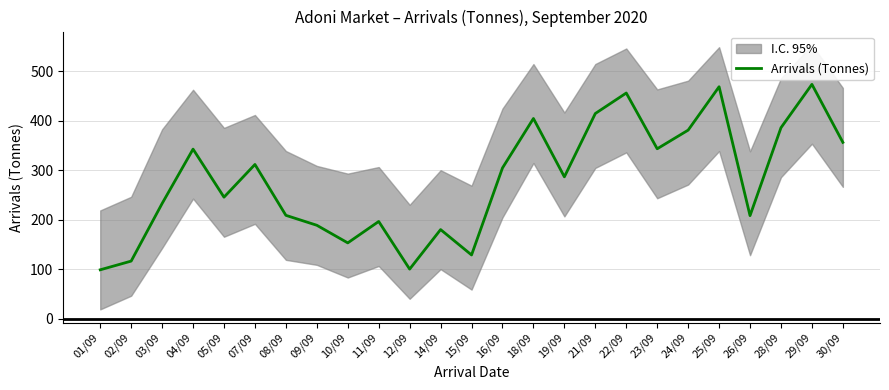

True or false: there are more than 1 points higher than both neighbors.

True